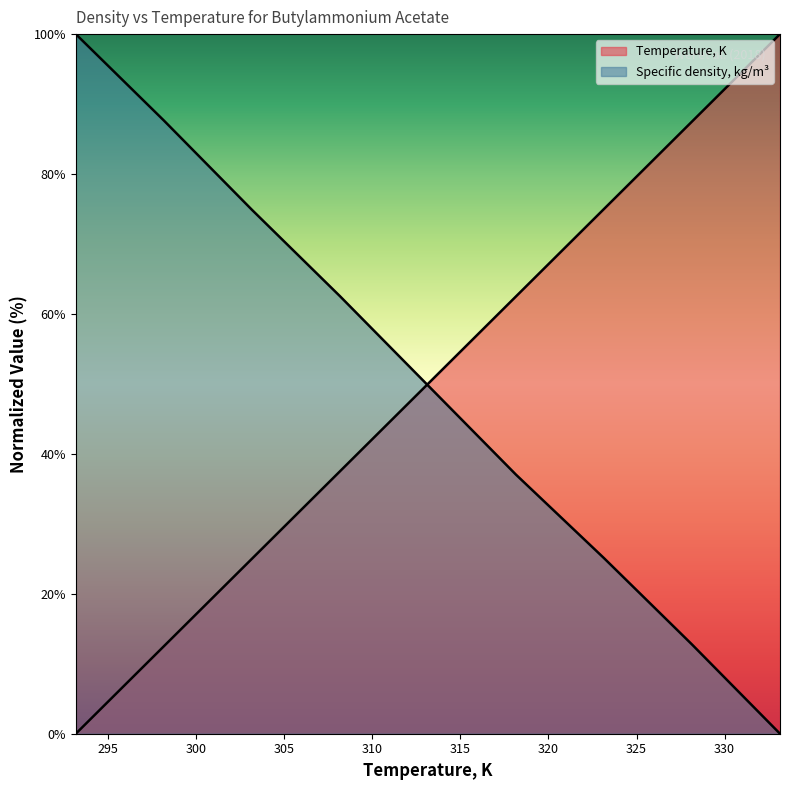

Reading left to right, extract all data points from this chart.

Temperature, K: 0.0	12.5	25.0	37.5	50.0	62.5	75.0	87.5	100.0
Specific density, kg/m3: 100.0	87.7	74.9	62.6	49.8	37.0	25.1	12.8	0.0